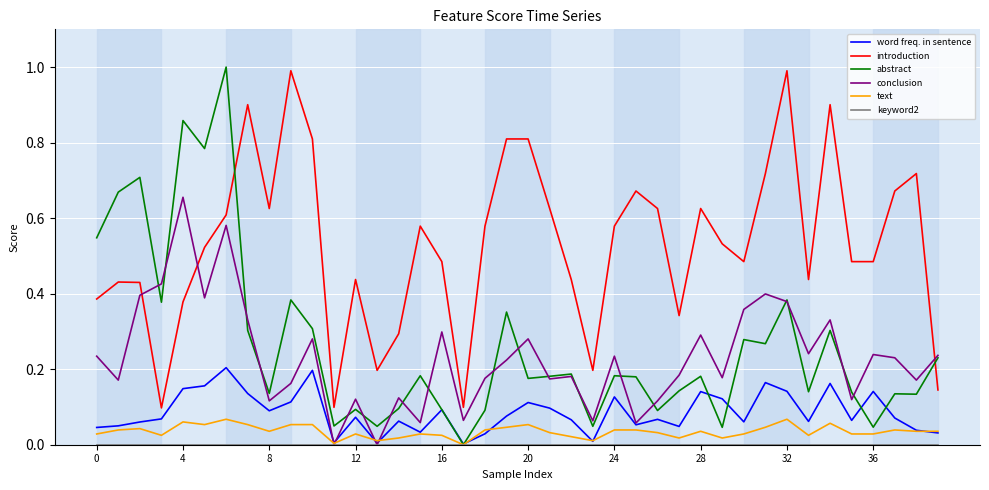

Which series has the widest spread of values?

abstract